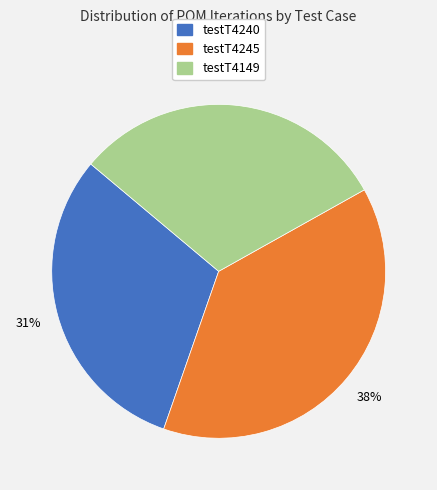

What percentage is the testT4149 slice, to the nearest percent?

31%